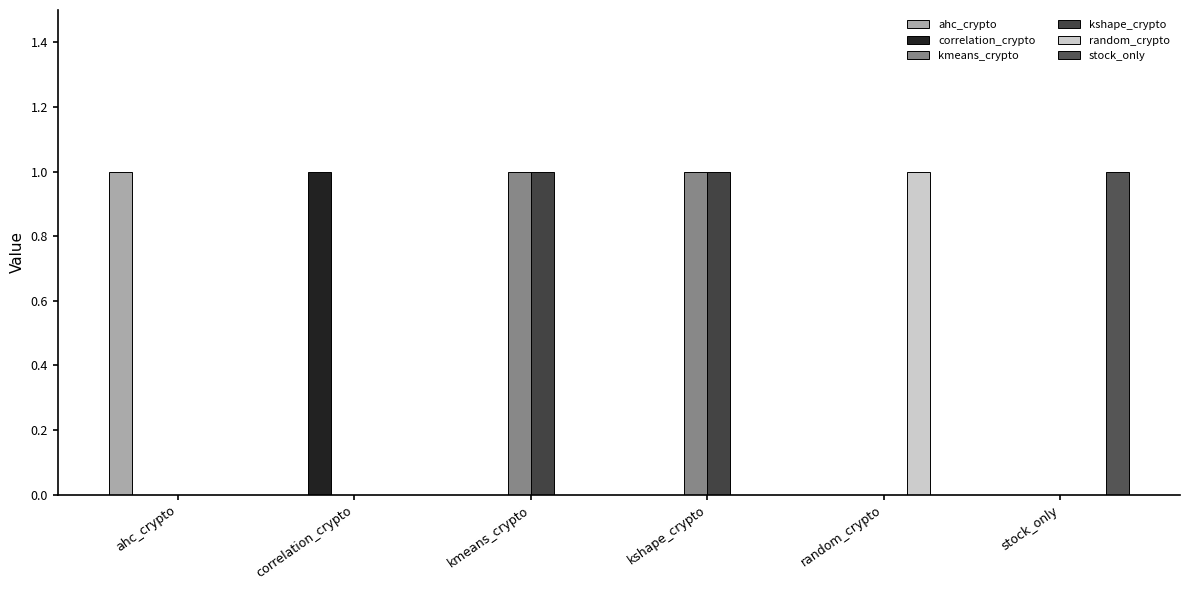

Rank the series by their maximum value, from highest to lowest.

ahc_crypto, correlation_crypto, kmeans_crypto, kshape_crypto, random_crypto, stock_only